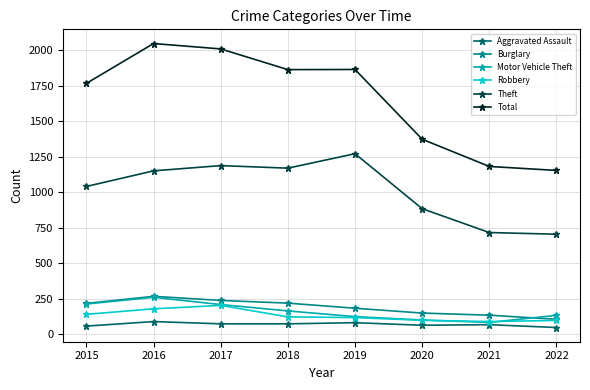

Where is the first local minimum for Theft?

2018